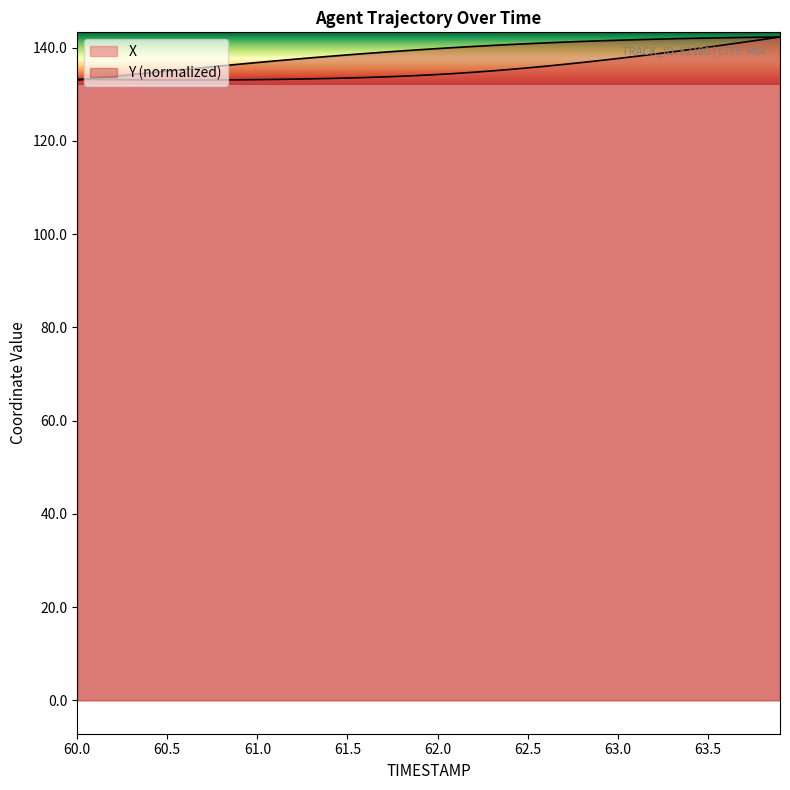

At which category is the sum across all series the highest?

63.9